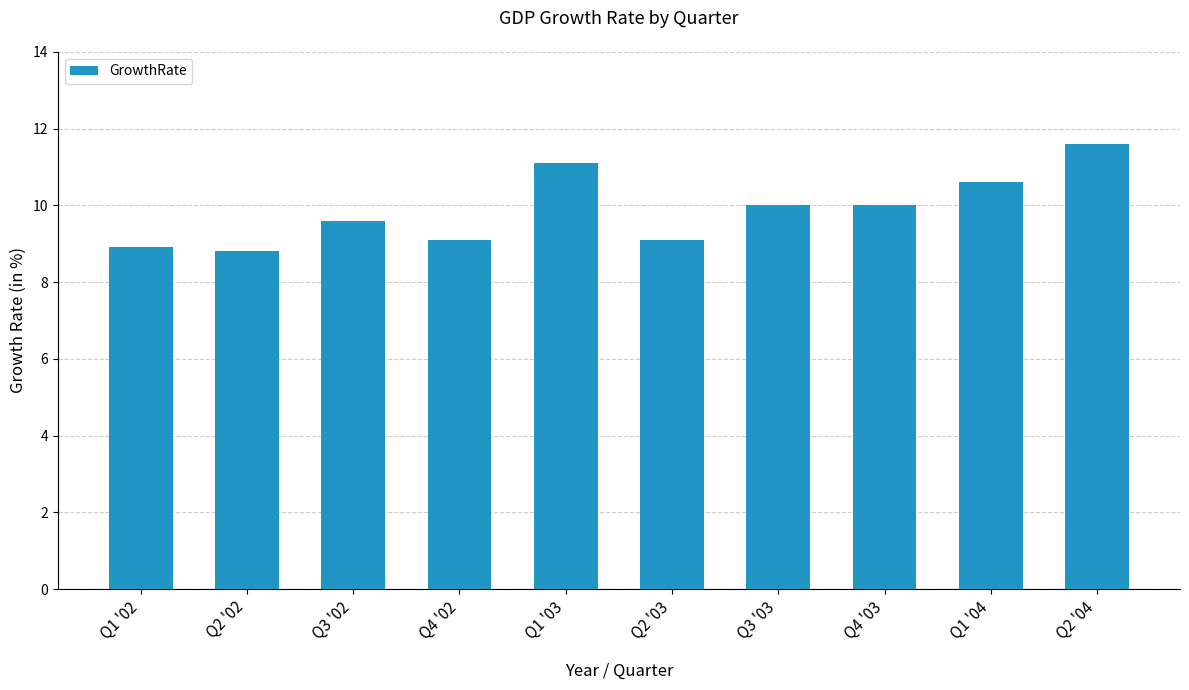

What is the minimum value shown in the chart?

8.8